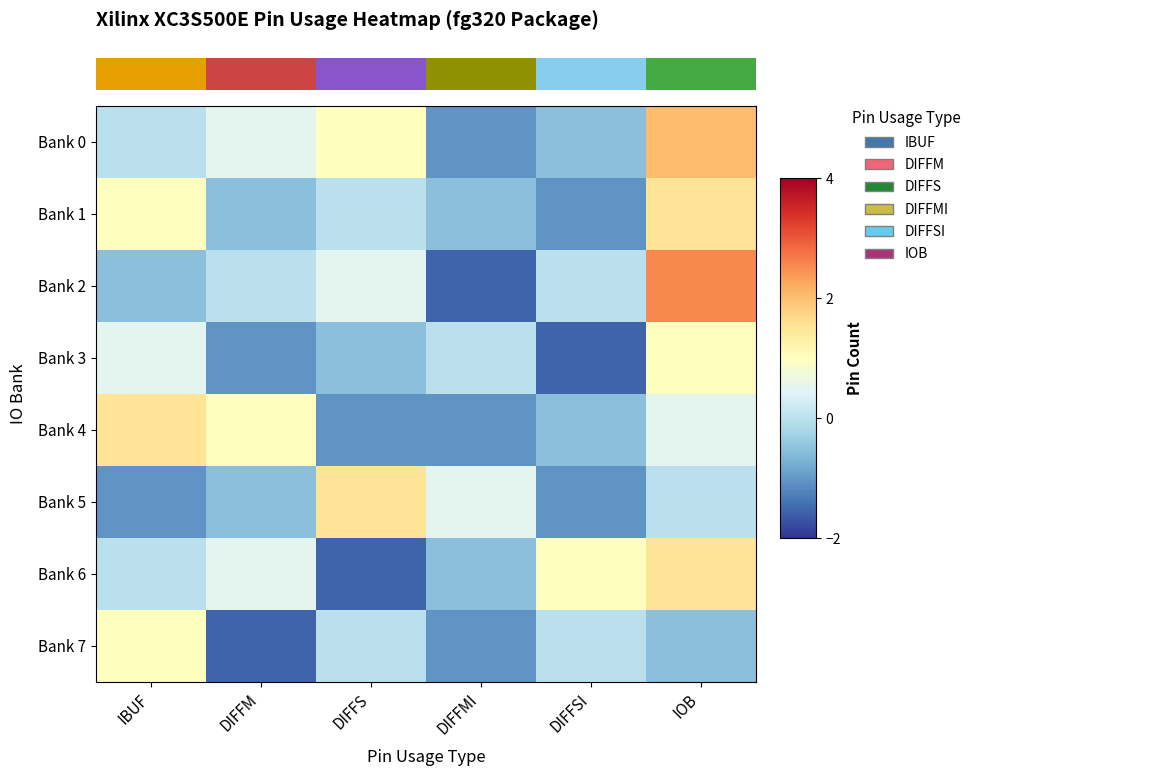

How many distinct data groups are displayed?

8